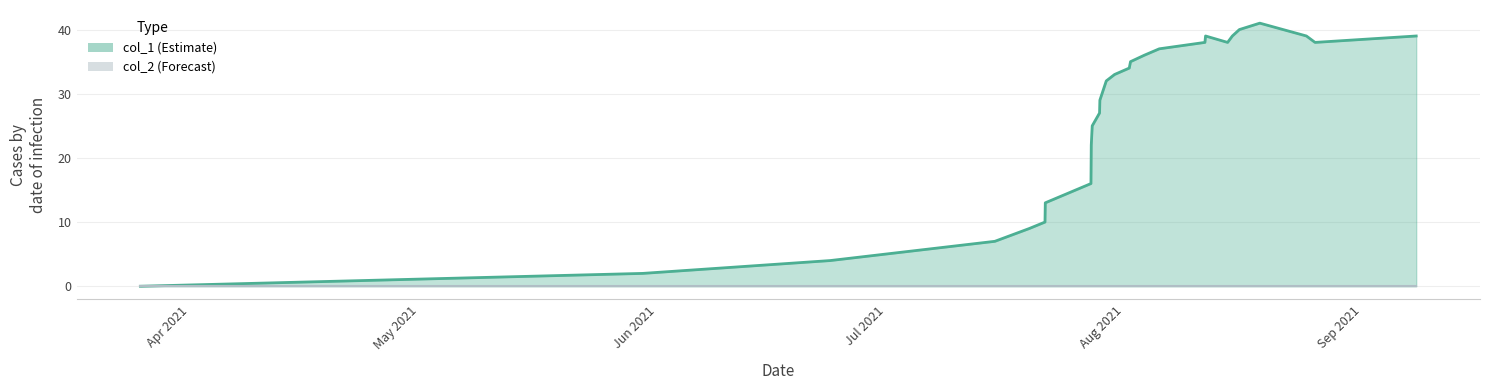

What position from the right is Jul 2021?

24